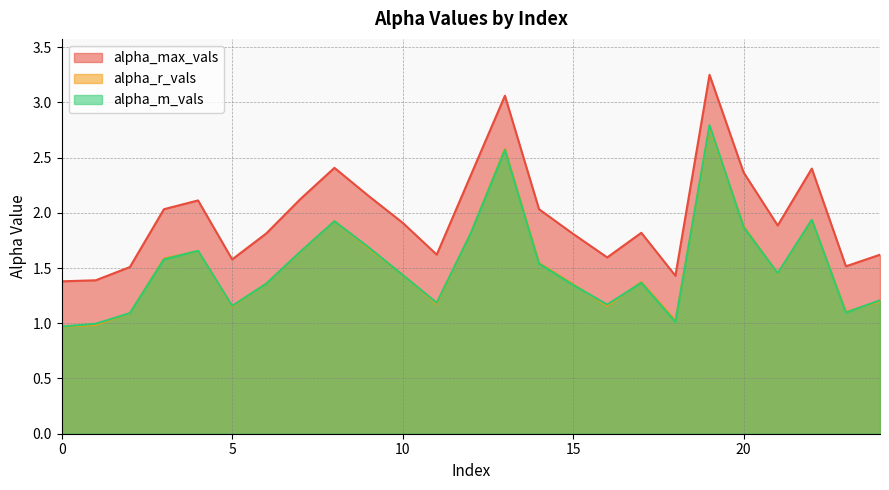

Reading right to left, what are all the values shown in this chart?

alpha_max_vals: 1.6	1.5	2.4	1.9	2.4	3.2	1.4	1.8	1.6	1.8	2.0	3.1	2.3	1.6	1.9	2.2	2.4	2.1	1.8	1.6	2.1	2.0	1.5	1.4	1.4
alpha_r_vals: 1.2	1.1	1.9	1.4	1.9	2.8	1.0	1.4	1.2	1.4	1.5	2.6	1.8	1.2	1.4	1.7	1.9	1.6	1.4	1.2	1.7	1.6	1.1	1.0	1.0
alpha_m_vals: 1.2	1.1	1.9	1.5	1.9	2.8	1.0	1.4	1.2	1.3	1.5	2.6	1.8	1.2	1.4	1.7	1.9	1.6	1.4	1.2	1.7	1.6	1.1	1.0	1.0